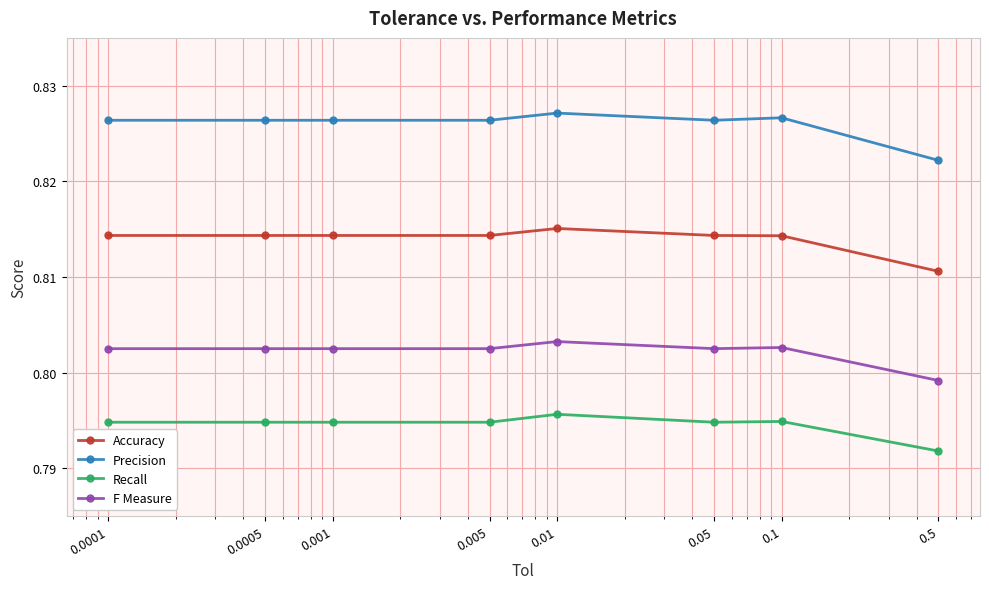

Count the Recall values in the range 0 to 1.

8